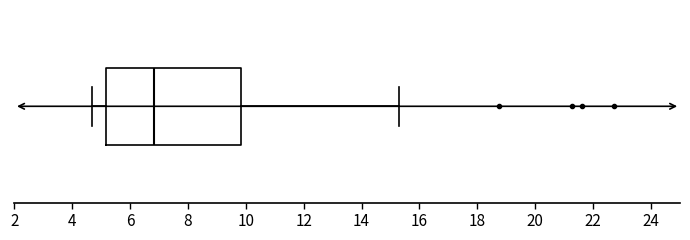

Where does the left whisker of the box end on the x-axis? The values are not printed on the chart, so give them approximately, as read against the axis.

4.8